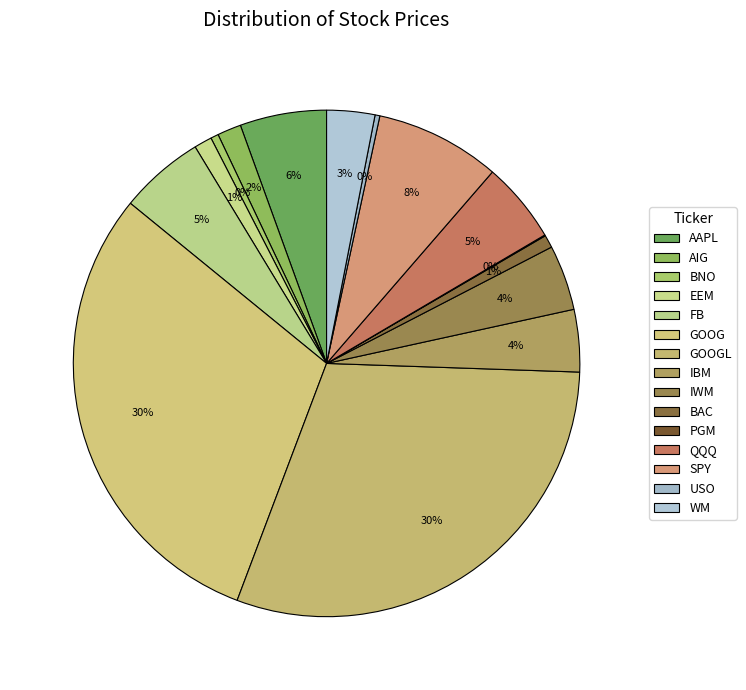

How many segments does this pie chart have?

15